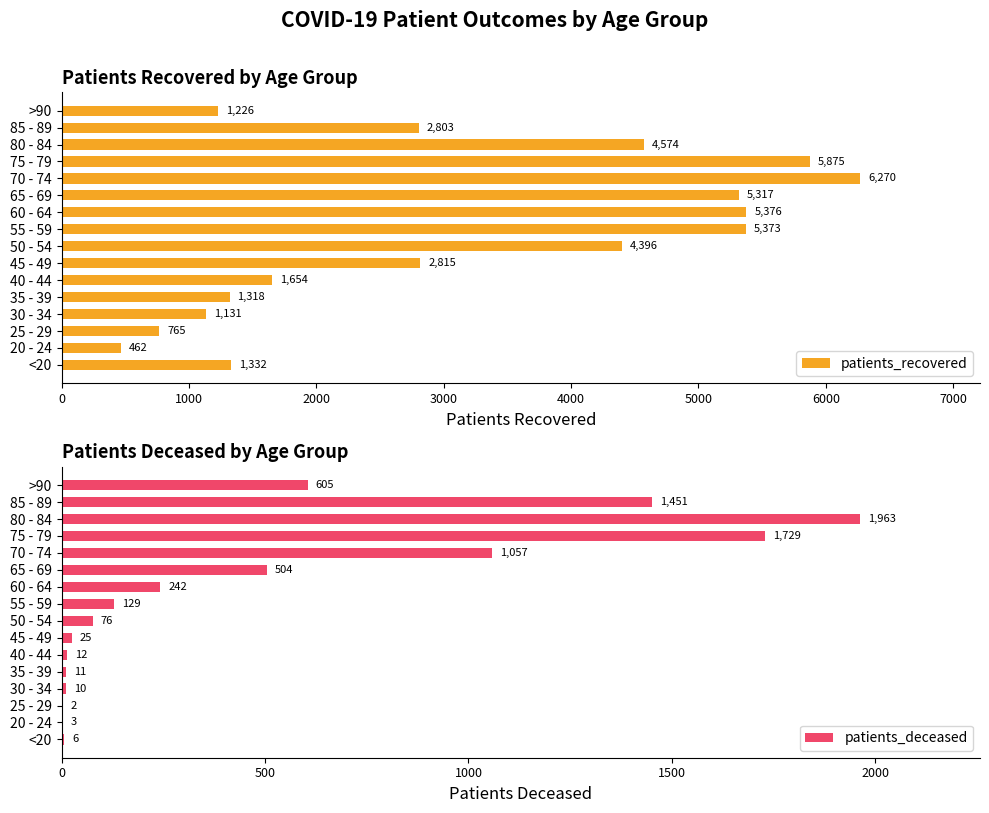

How many values in the patients_recovered series exceed 2815?

7